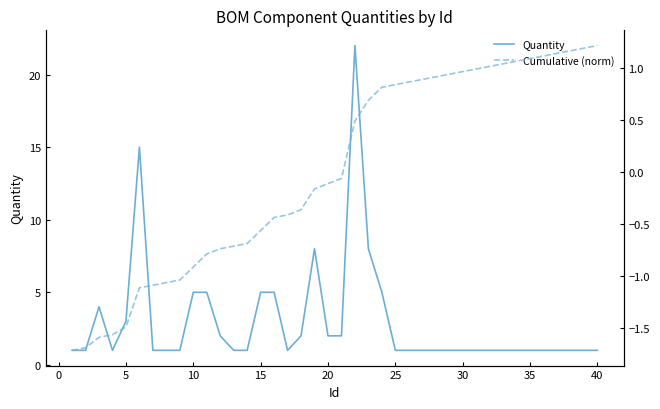

True or false: Quantity has a value of 1 at 5.

False